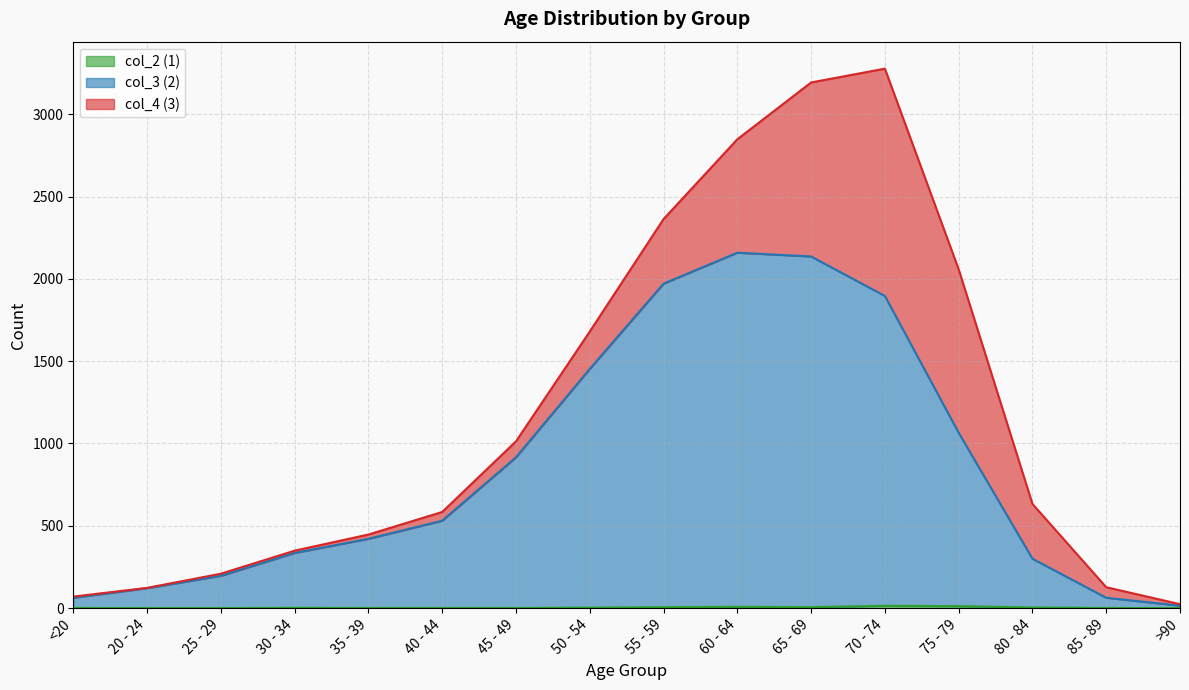

True or false: col_2 (1) and col_3 (2) cross at least once.

False